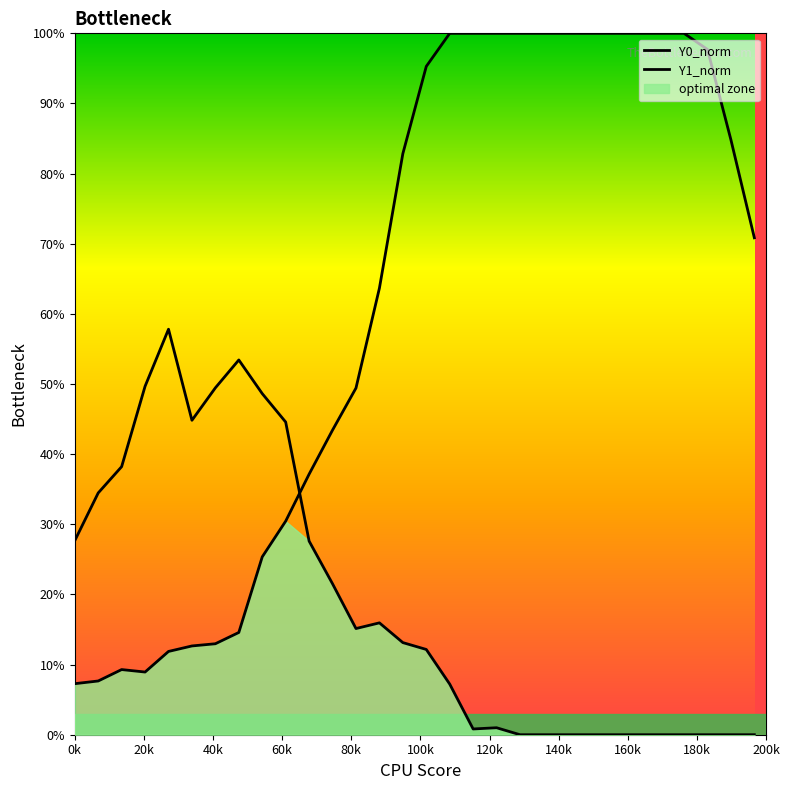

True or false: Y1 has more than 1 points higher than both neighbors.

True